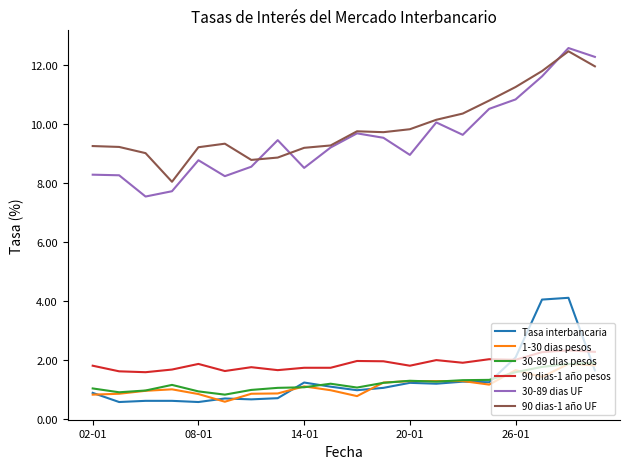

True or false: 90 dias-1 año pesos and 30-89 dias UF intersect in this chart.

False